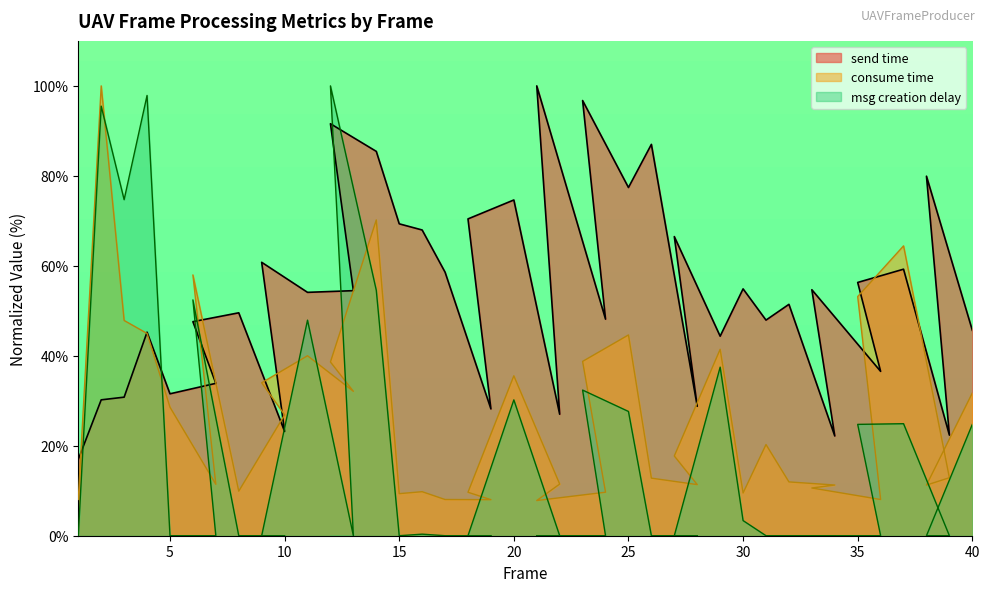

What is the spread (max minus min) of values at 5?

31.5